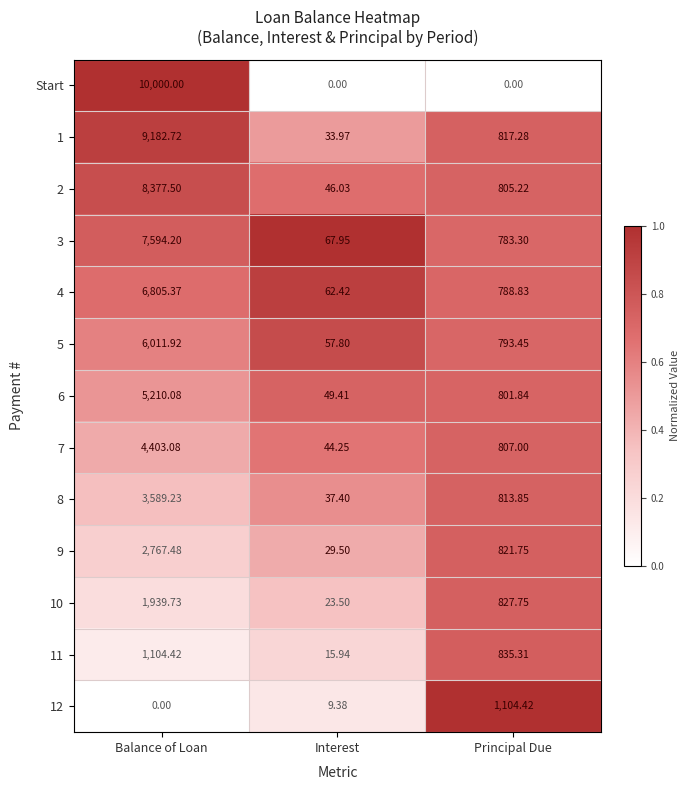

At how many categories does at least one series exceed 0?

3